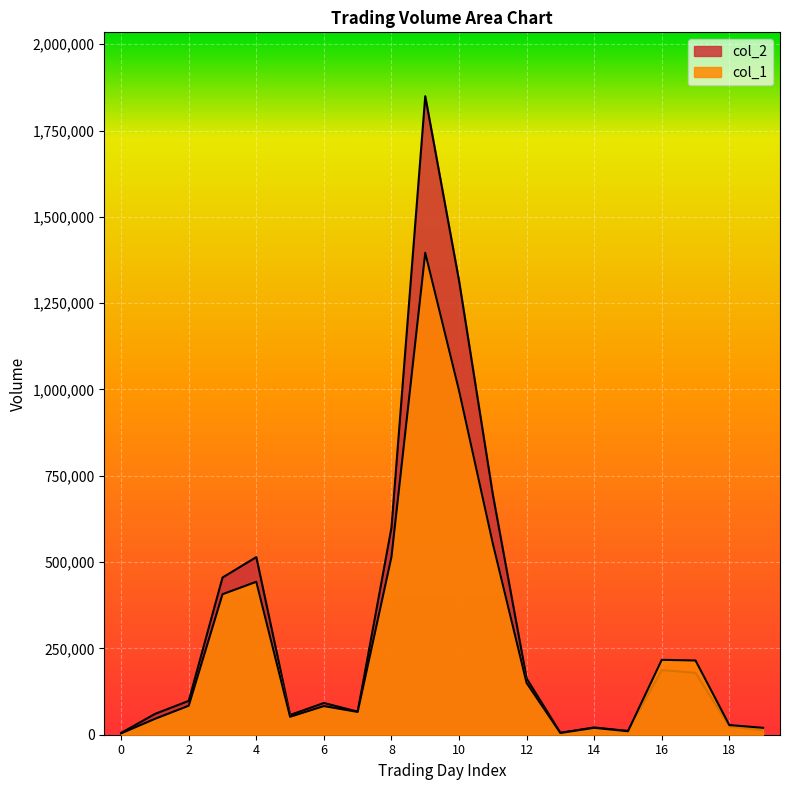

Is it true that col_2 equals 163000 at 12?

True